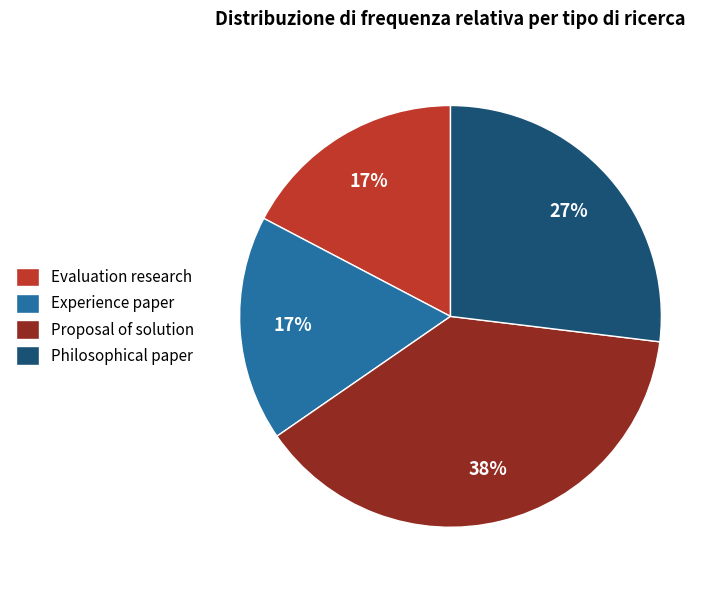

True or false: Experience paper accounts for 17% of the total.

True